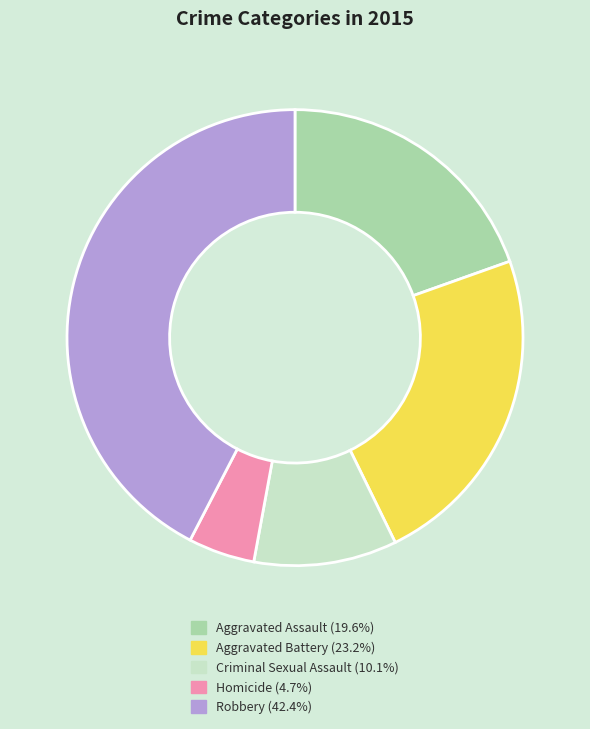

Is it true that Criminal Sexual Assault is 10% of the pie?

True